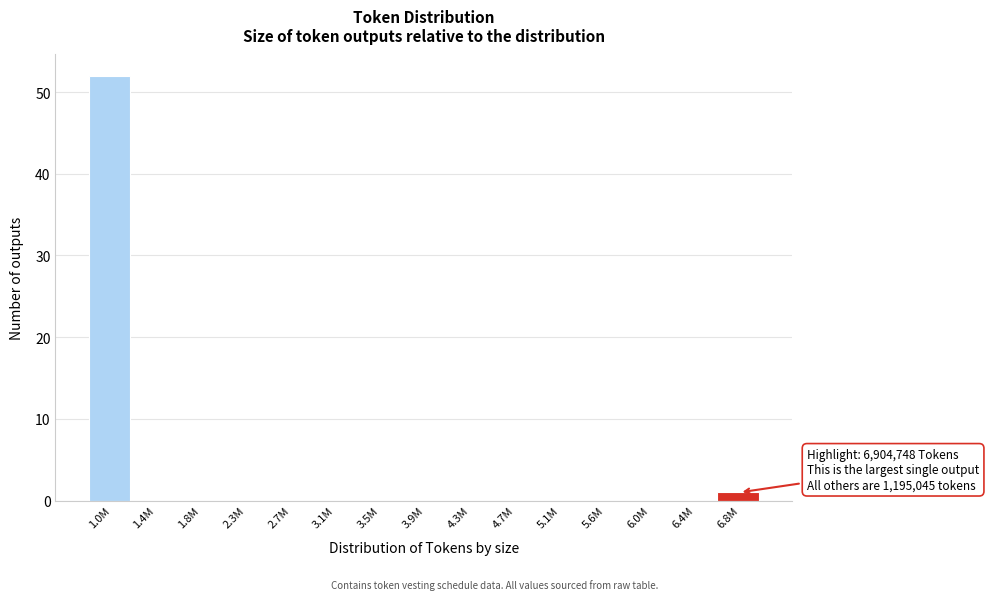

Reading left to right, what are all the values shown in this chart?

1.0M=52	1.4M=0	1.8M=0	2.3M=0	2.7M=0	3.1M=0	3.5M=0	3.9M=0	4.3M=0	4.7M=0	5.1M=0	5.6M=0	6.0M=0	6.4M=0	6.8M=1